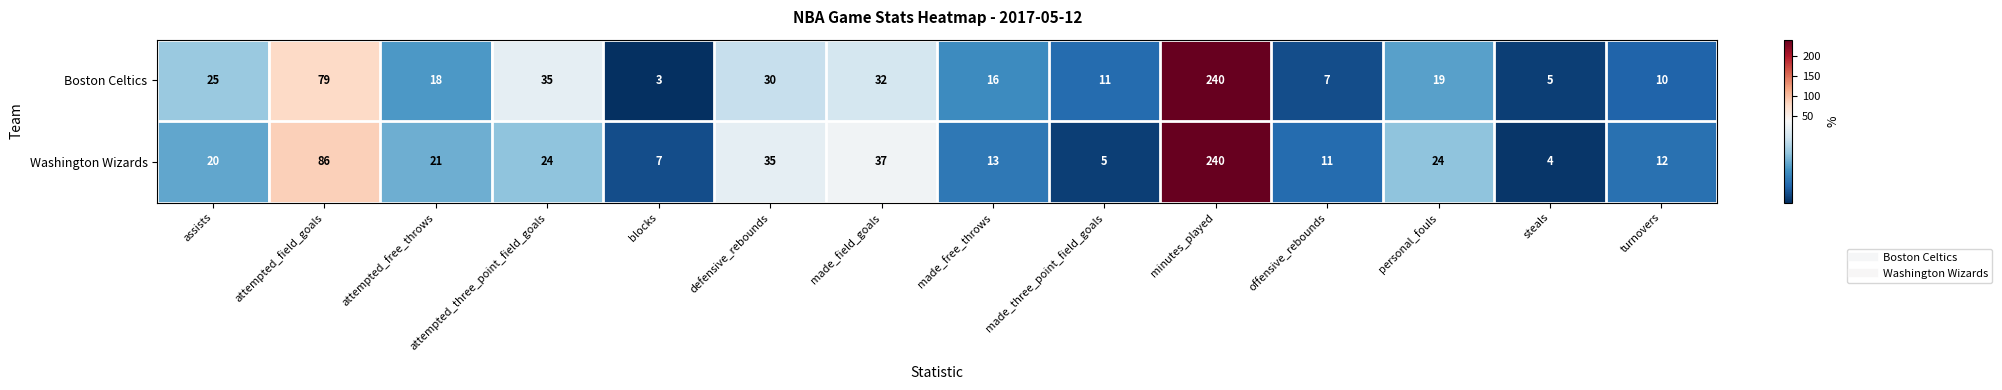

The value of Washington Wizards at attempted_three_point_field_goals is 12. True or false?

False